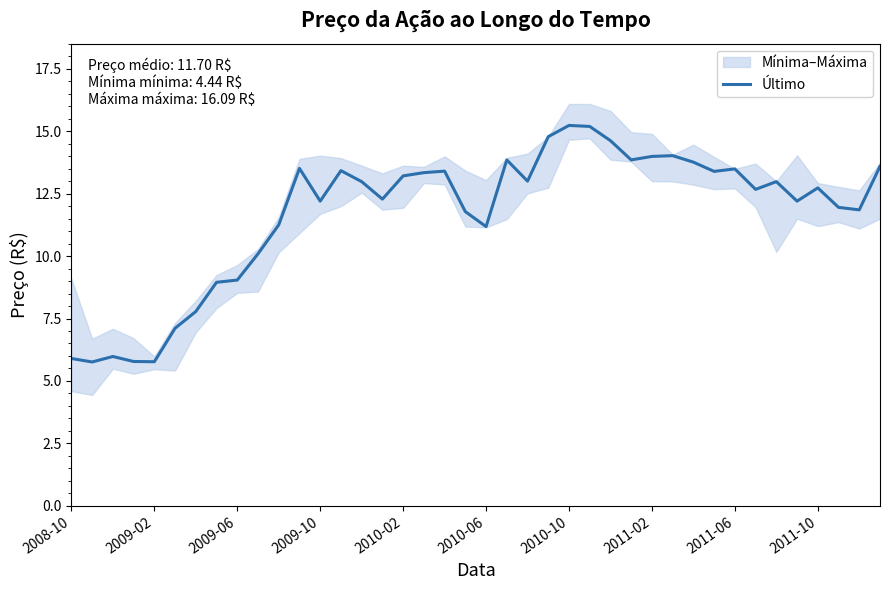

What is the maximum value for Último?

15.2